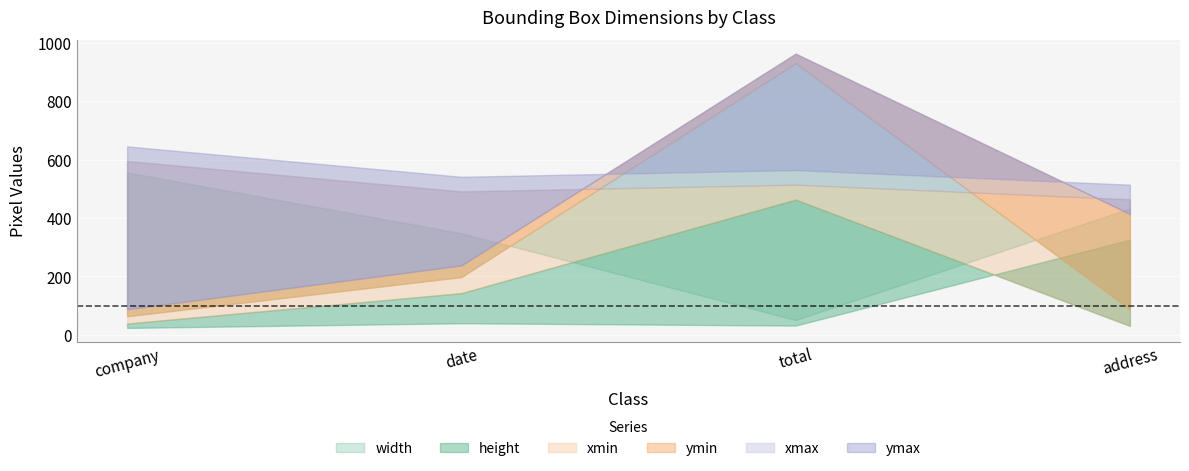

True or false: xmax and xmin intersect in this chart.

False